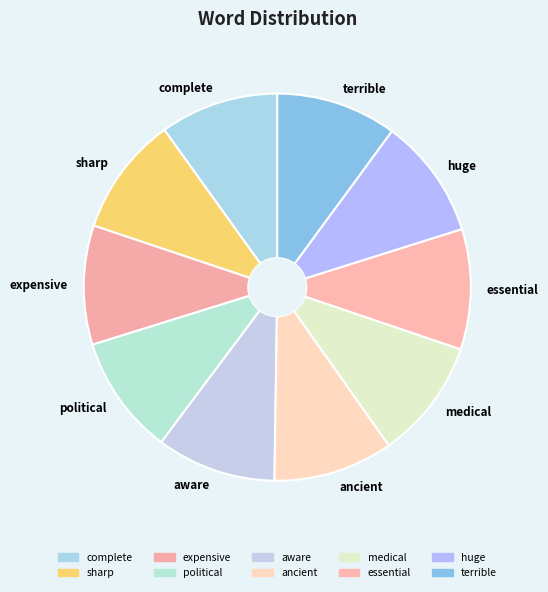

The political slice represents 10% of the pie. True or false?

True